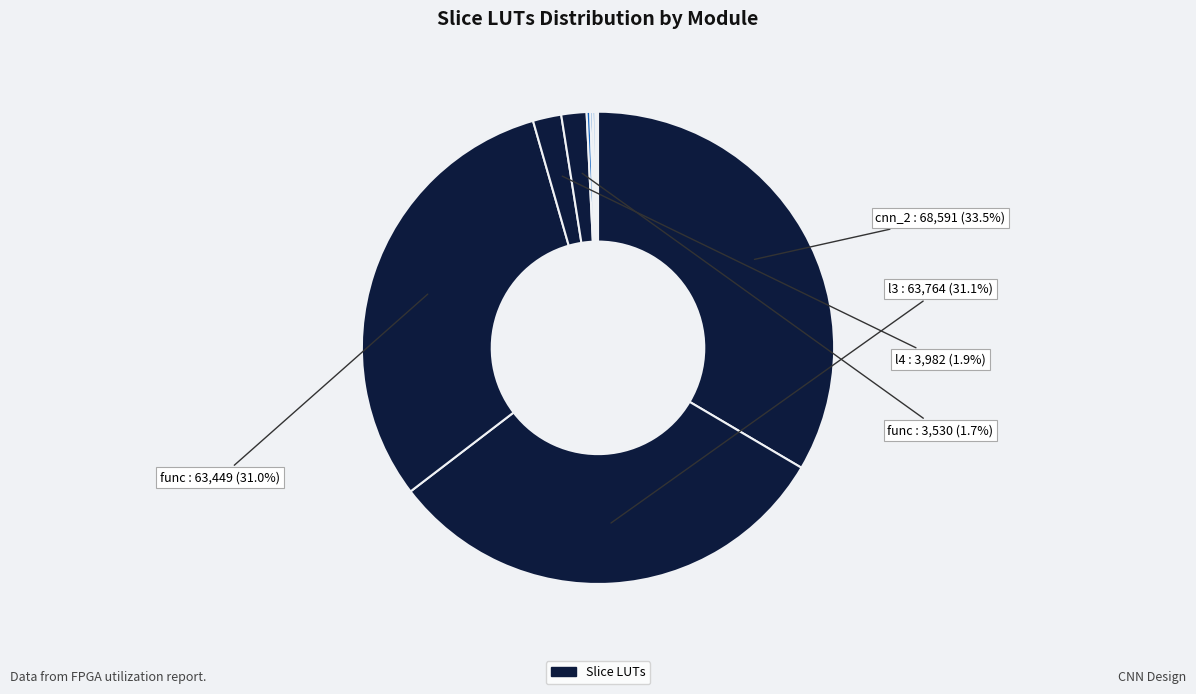

Rank the categories by value from highest to lowest.

cnn_2, l3 (p2fc_layer), func (fc_func), l4 (fc_layer), func (fc_func__parameterized1), l5 (fc_layer__parameterized1), fifo_ibuf (fc_fifo__parameterized2_0), fifo_ibuf (fc_fifo__parameterized2), l1_layer (cnn_layer), func (fc_func__parameterized3), l2 (pooling_layer), func (cnn_func)